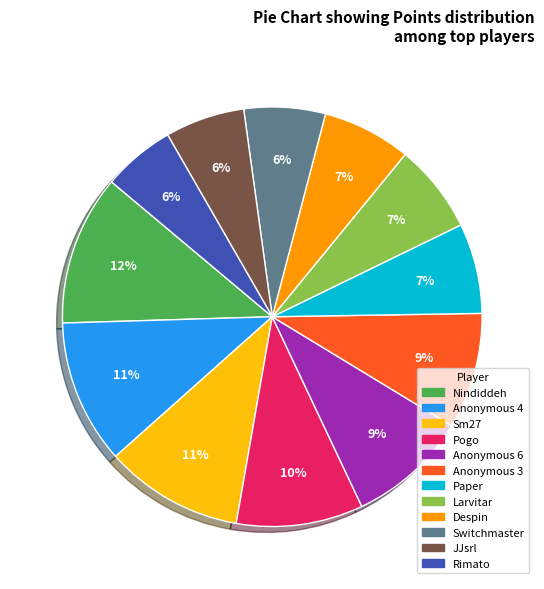

To the nearest percent, what portion does Paper represent?

7%